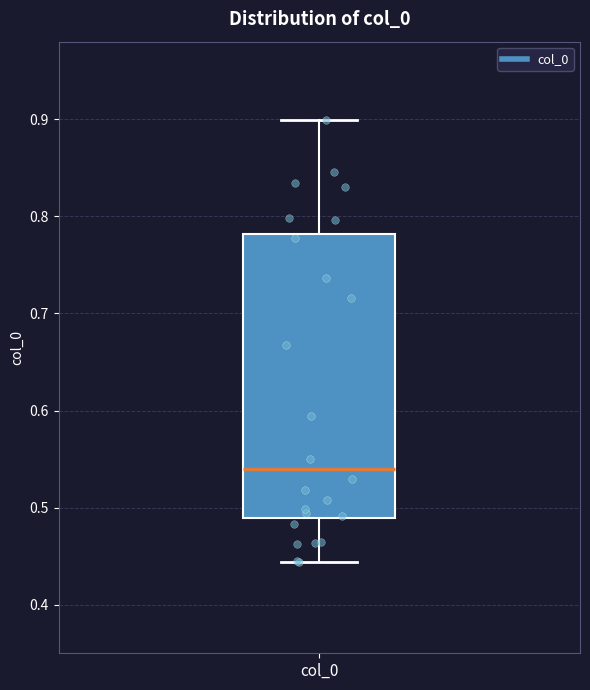

Transcribe this box plot: give where the median line is, the range the box spans, and where the two whiskers end, as read against the y-axis. The values are not printed on the chart, so give them approximately, as read against the axis.

median 0.54, box 0.49 to 0.78, whiskers 0.44 to 0.90